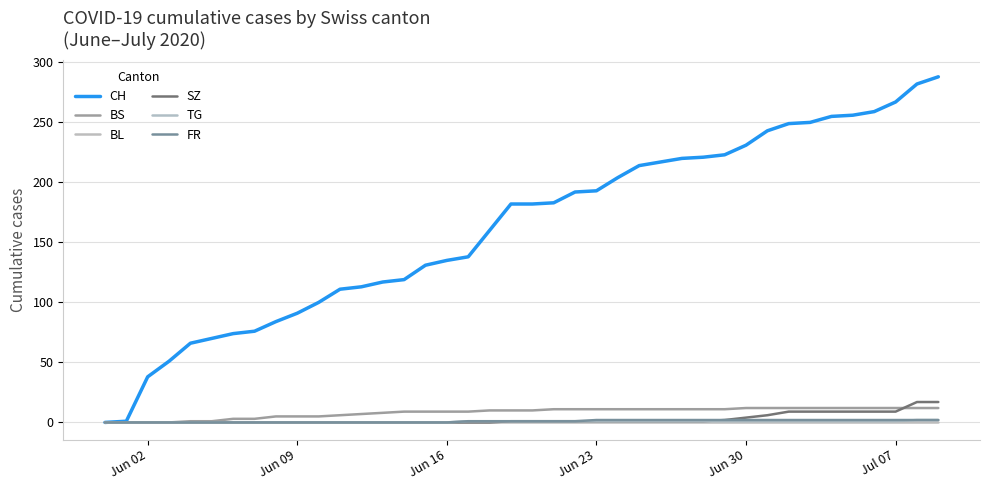

Reading left to right, what are all the values shown in this chart?

CH: 0	1	38	51	66	70	74	76	84	91	100	111	113	117	119	131	135	138	160	182	182	183	192	193	204	214	217	220	221	223	231	243	249	250	255	256	259	267	282	288
BS: 0	0	0	0	1	1	3	3	5	5	5	6	7	8	9	9	9	9	10	10	10	11	11	11	11	11	11	11	11	11	12	12	12	12	12	12	12	12	12	12
BL: 0	0	0	0	0	0	0	0	0	0	0	0	0	0	0	0	0	0	0	0	0	0	0	0	0	0	0	0	0	0	0	0	0	0	0	0	0	0	0	0
SZ: 0	0	0	0	0	0	0	0	0	0	0	0	0	0	0	0	0	0	0	1	1	1	1	1	1	1	1	1	1	2	4	6	9	9	9	9	9	9	17	17
TG: 0	0	0	0	0	0	0	0	0	0	0	0	0	0	0	0	0	1	1	1	1	1	1	1	1	1	1	1	1	1	1	1	1	1	1	1	1	1	2	2
FR: 0	0	0	0	0	0	0	0	0	0	0	0	0	0	0	0	0	1	1	1	1	1	1	2	2	2	2	2	2	2	2	2	2	2	2	2	2	2	2	2